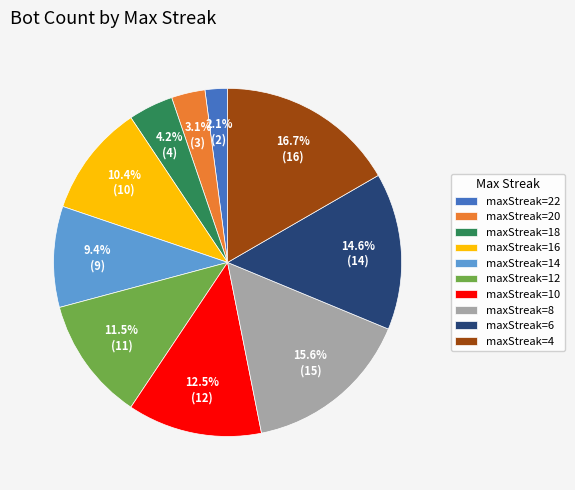

Is it true that maxStreak=20 is 10% of the pie?

False